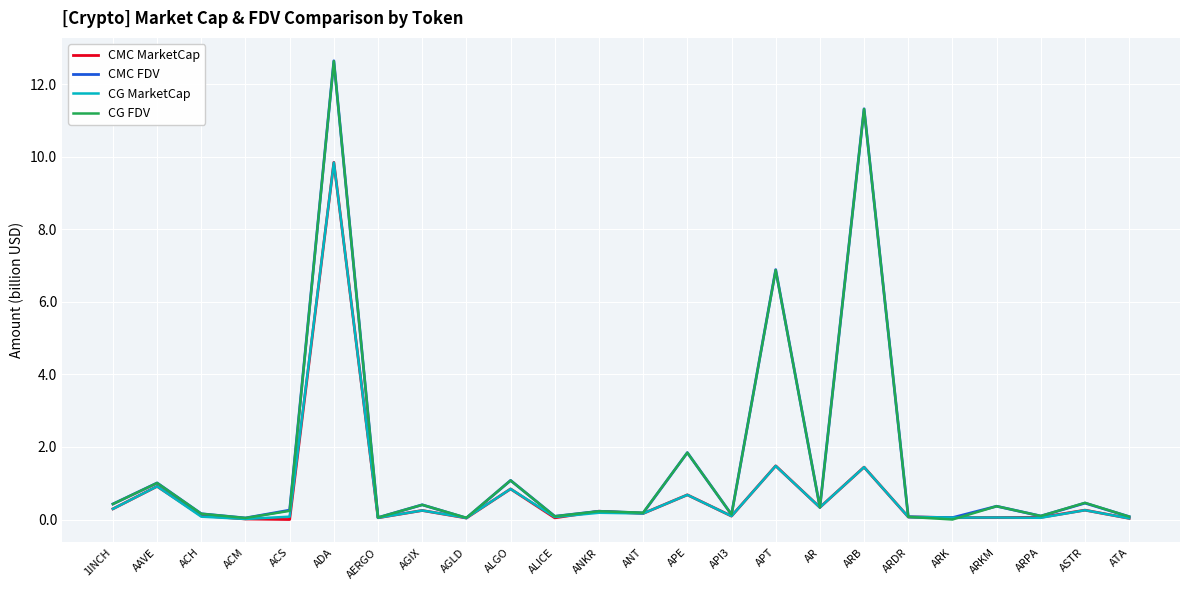

At which category is the sum across all series the highest?

ADA